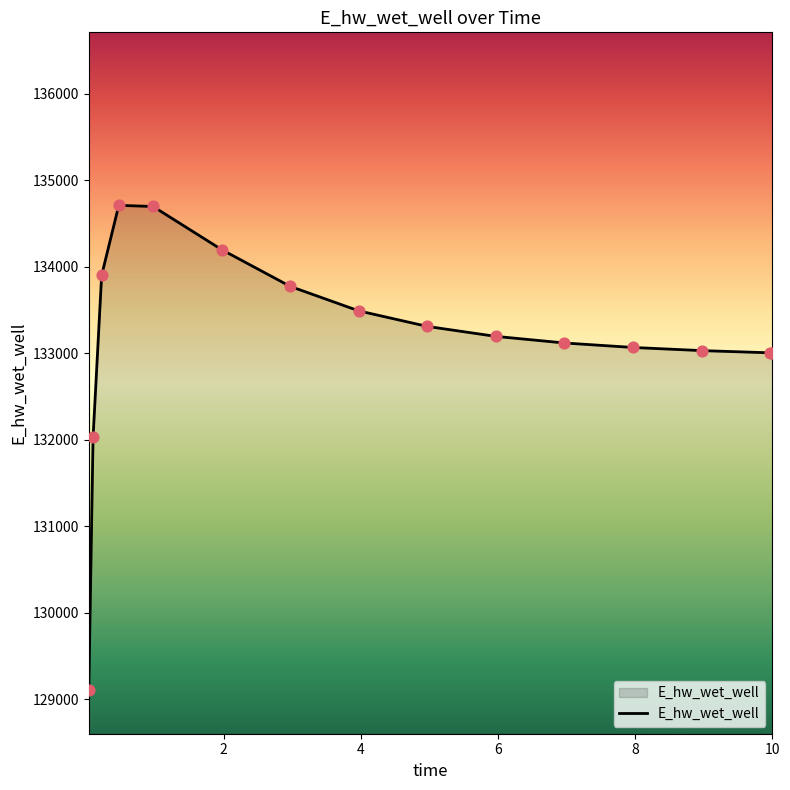

What is the difference between the maximum and minimum values?

5607.4